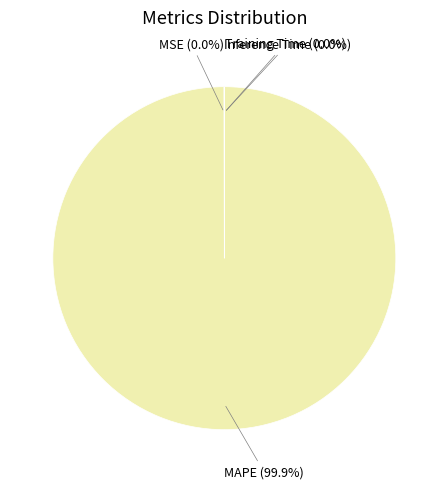

Which slice is the largest?

MAPE